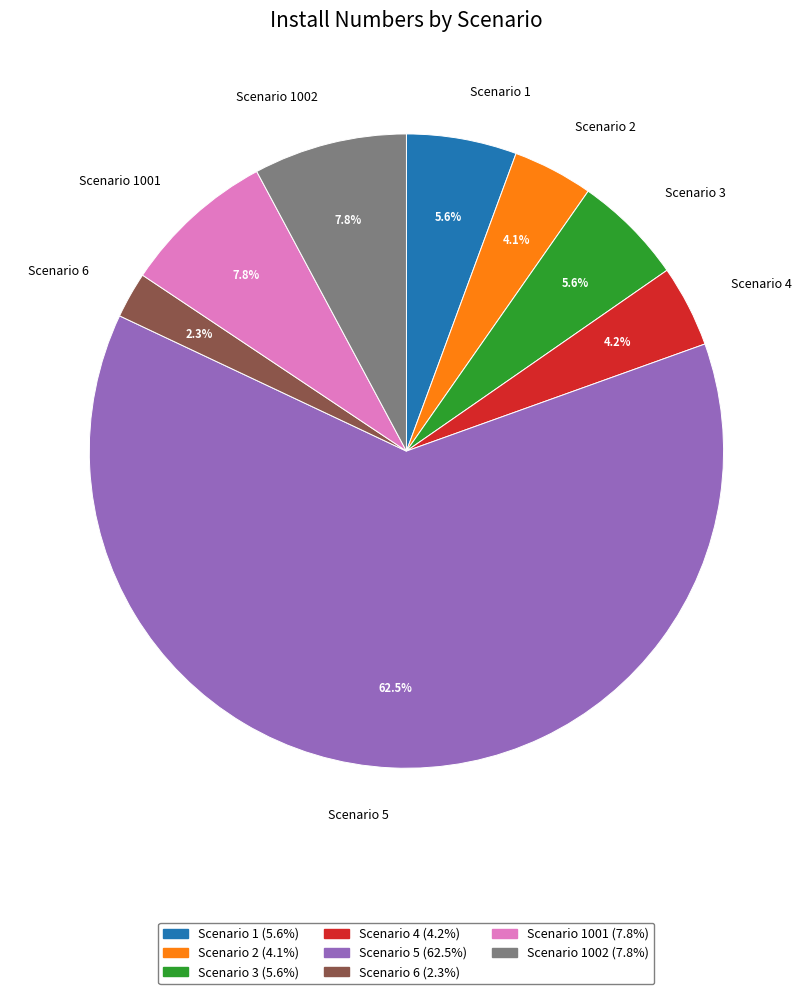

Which slice is the largest?

Scenario 5